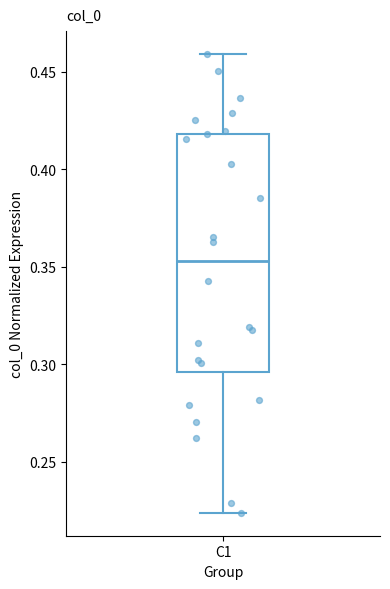

Where does the median line of the box for C1 sit on the y-axis? The values are not printed on the chart, so give them approximately, as read against the axis.

0.355